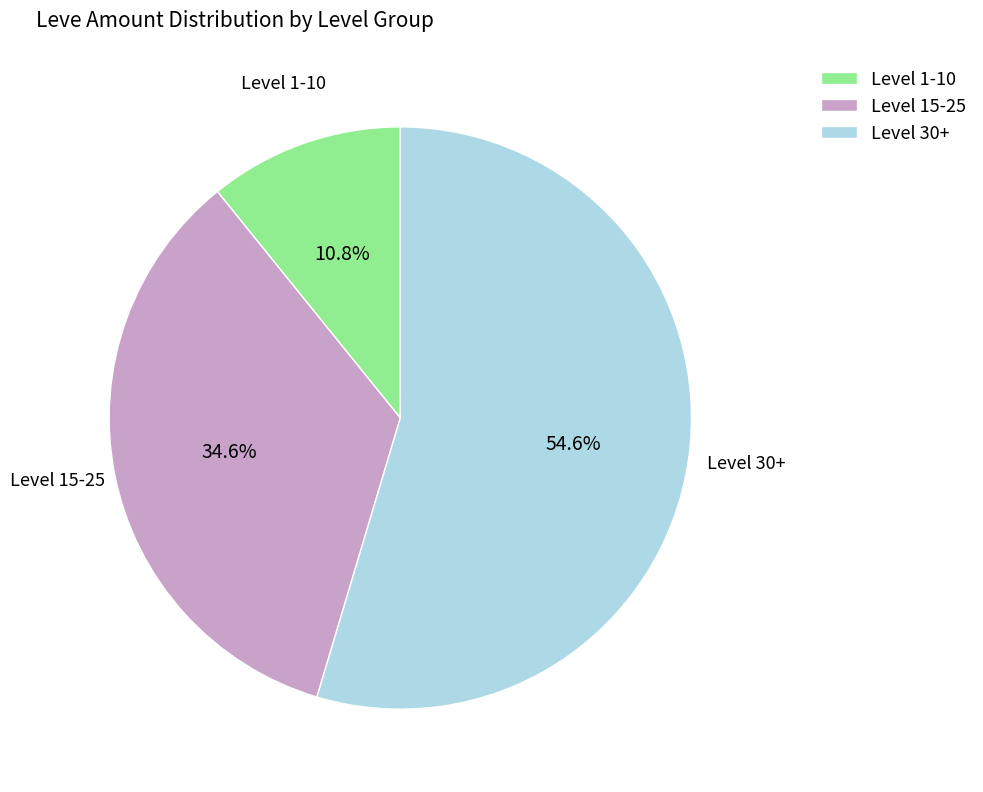

What is the ratio of the value at Level 15-25 to the value at Level 30+?

0.6